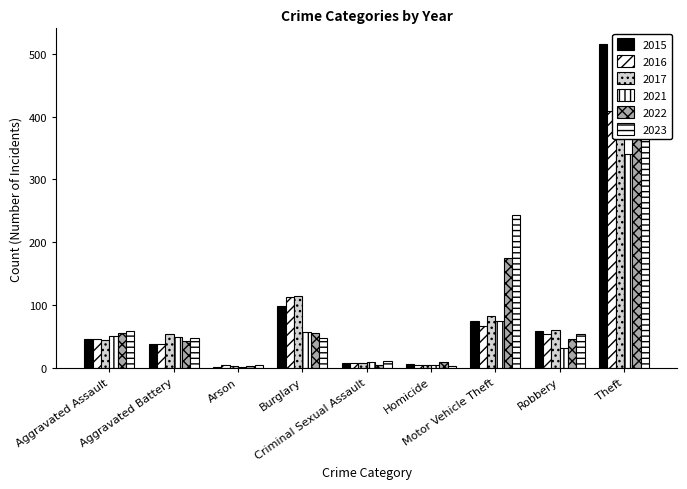

Is it true that 2015 equals 59 at Robbery?

True